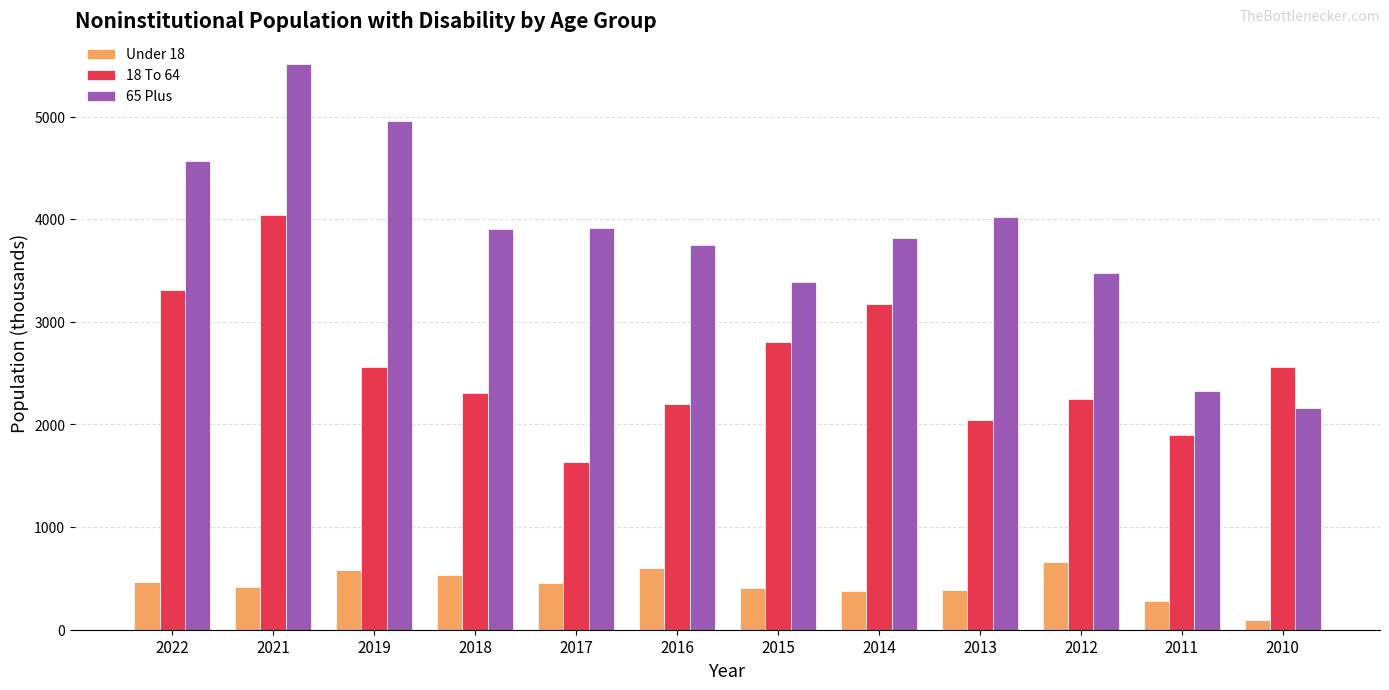

What is the average value of the 18 To 64 series?

2564.9